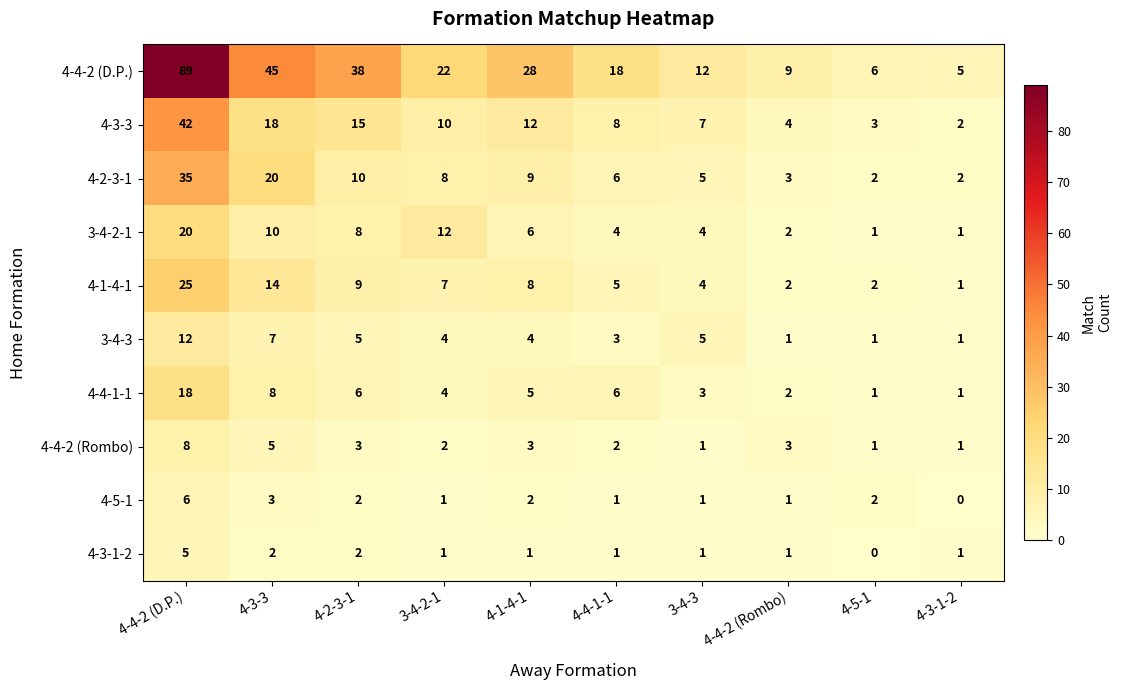

What is the difference between the highest and lowest values at 4-3-3?

43